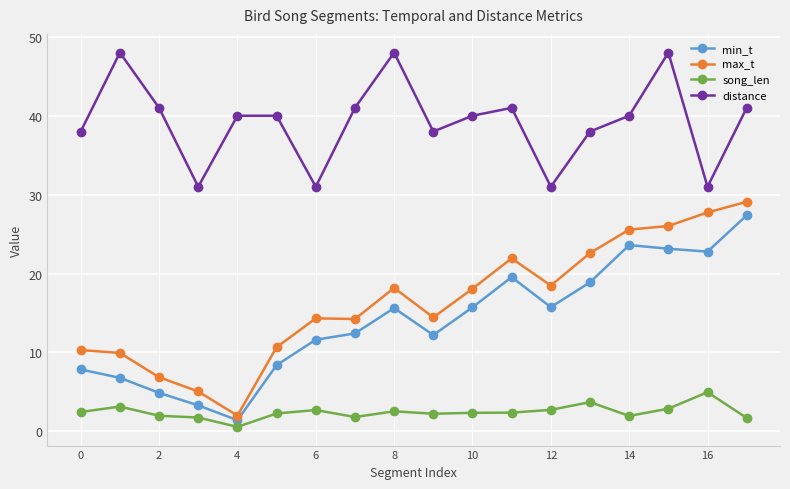

What is the highest value of the min_t series?

27.4